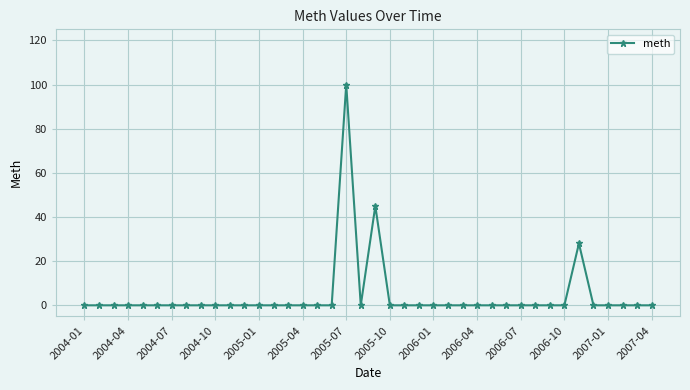

What is the value of the 21st point from the left?

45